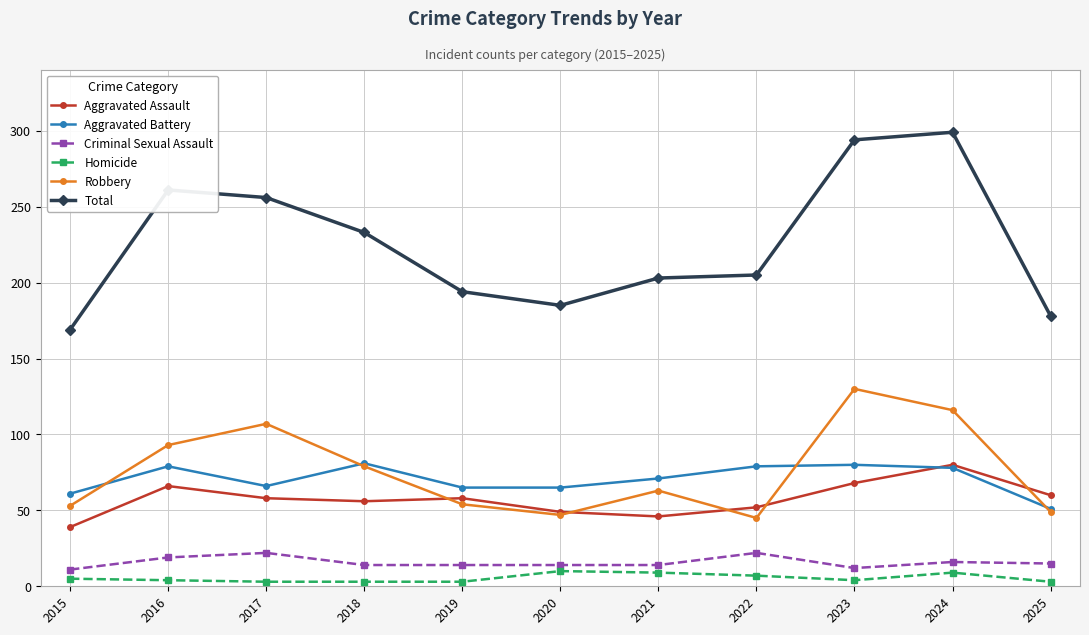

At how many categories does at least one series exceed 112?

11